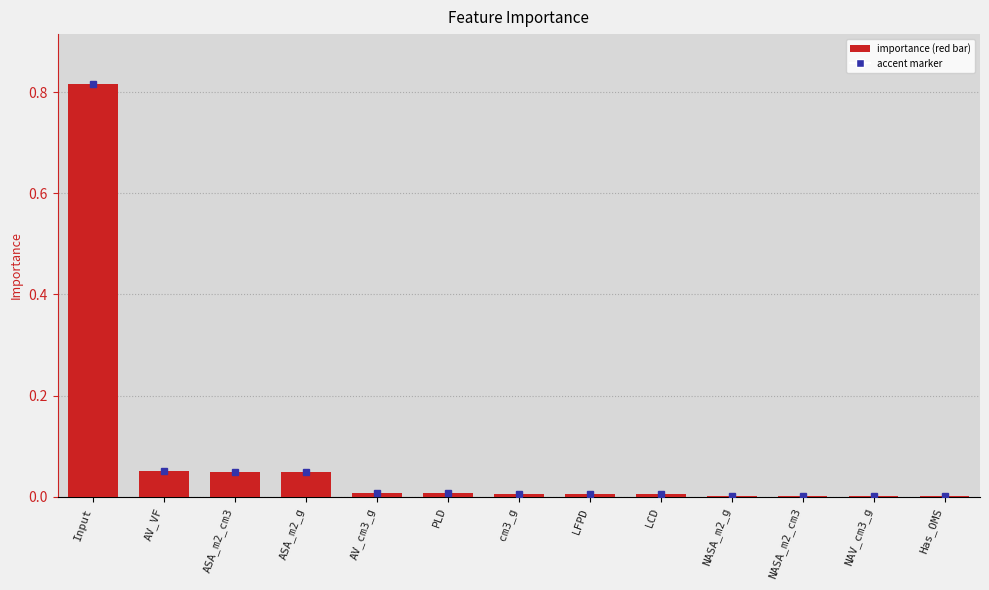

What is the sum of all values?

1.0